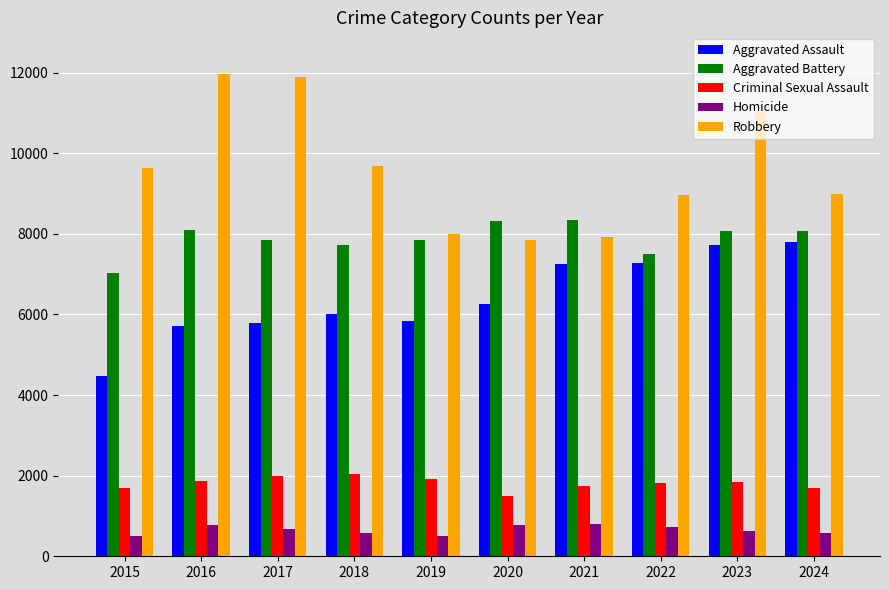

At how many categories does at least one series exceed 7588?

10